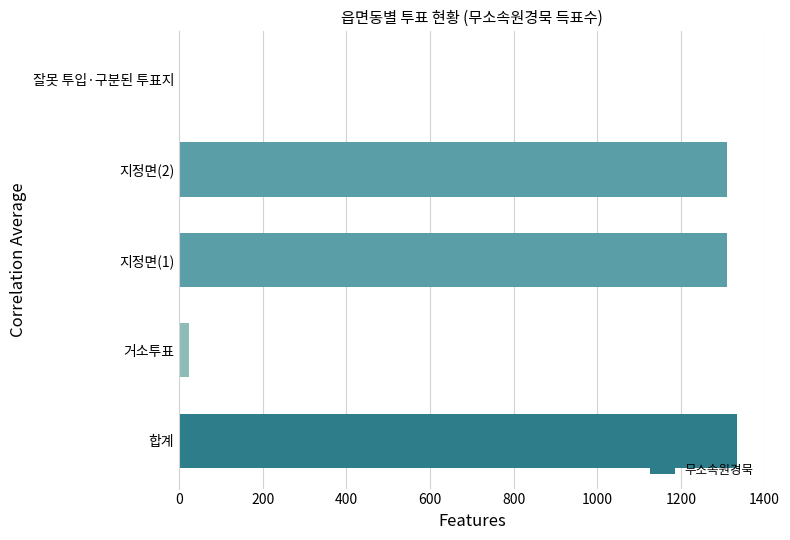

Approximately how many times larger is the value at 지정면(2) compared to 지정면(1)?

1.0